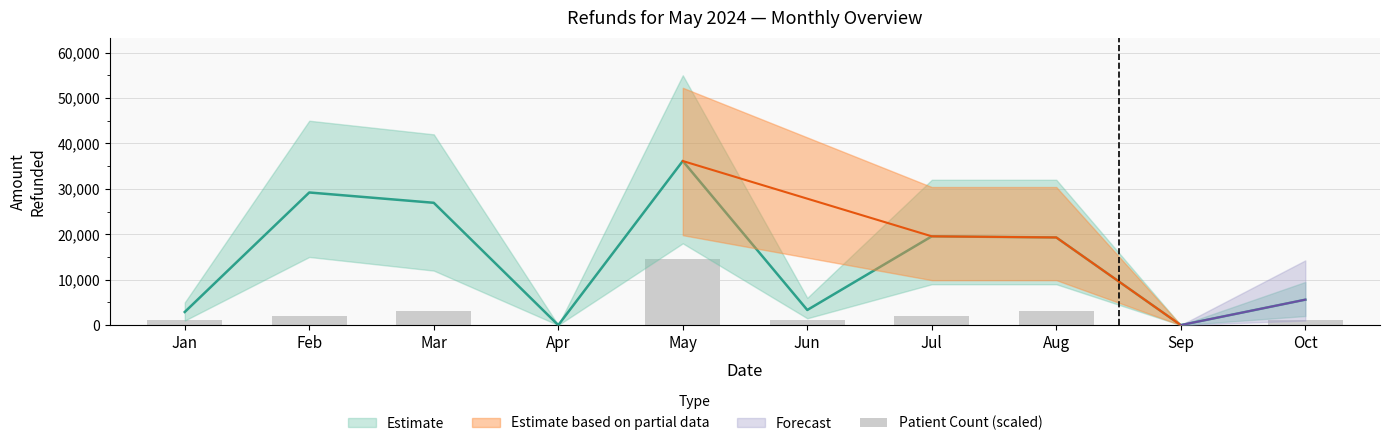

Which label corresponds to the largest value in the chart?

May